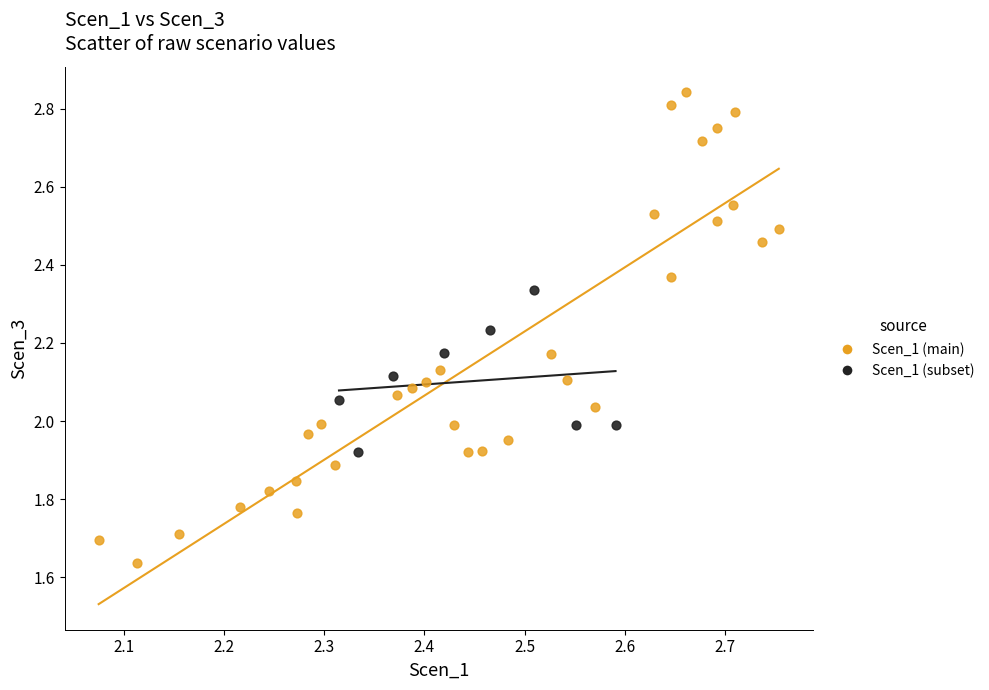

What are all the series names shown in the legend?

Scen_1 (main), Scen_1 (subset)